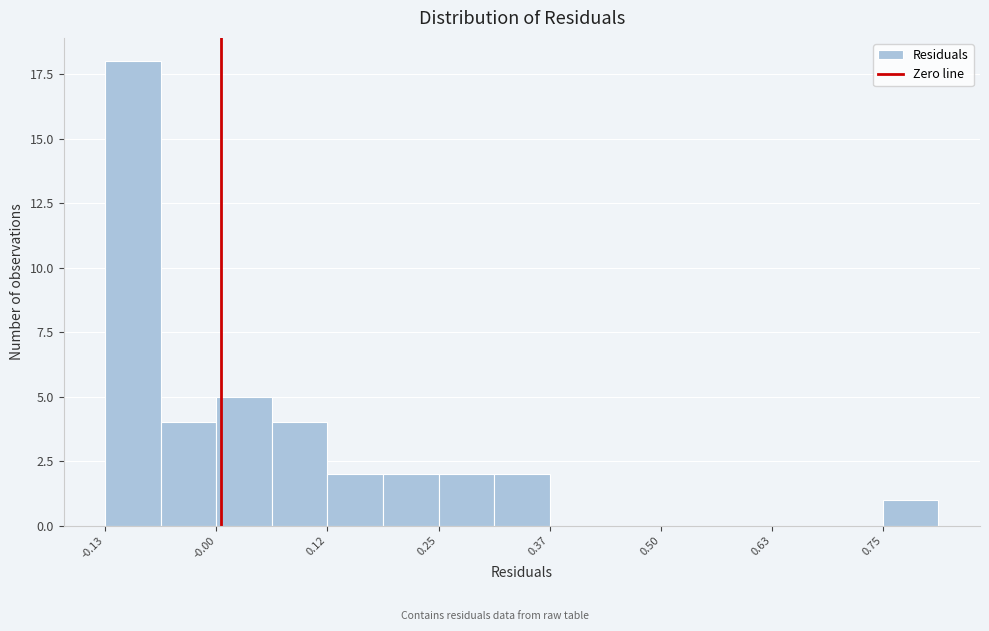

Read against the x-axis, roughly where is the centre of the tallest bar?

-0.10